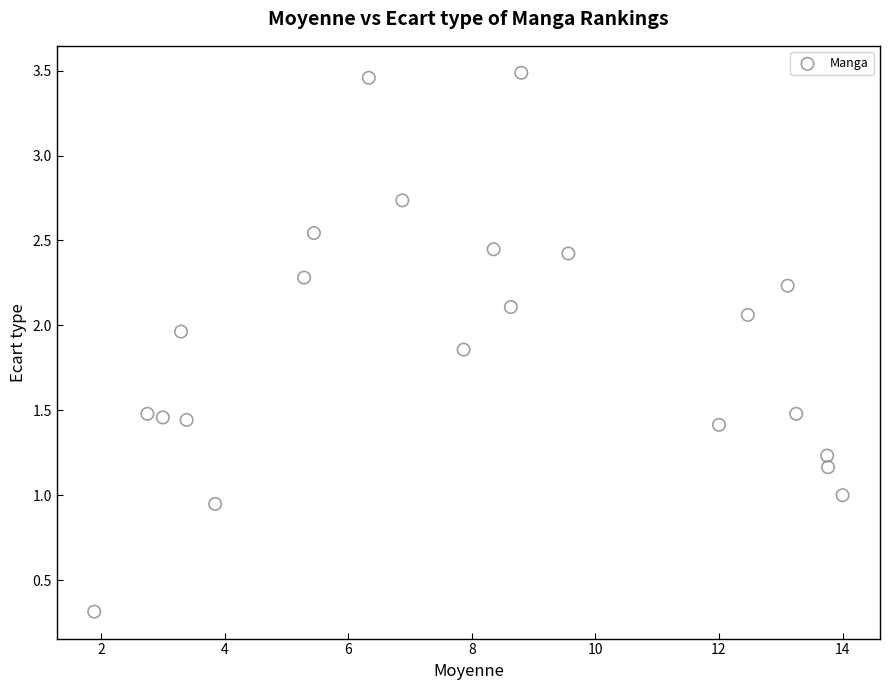

What is the range of Y values (max minus min)?

3.2